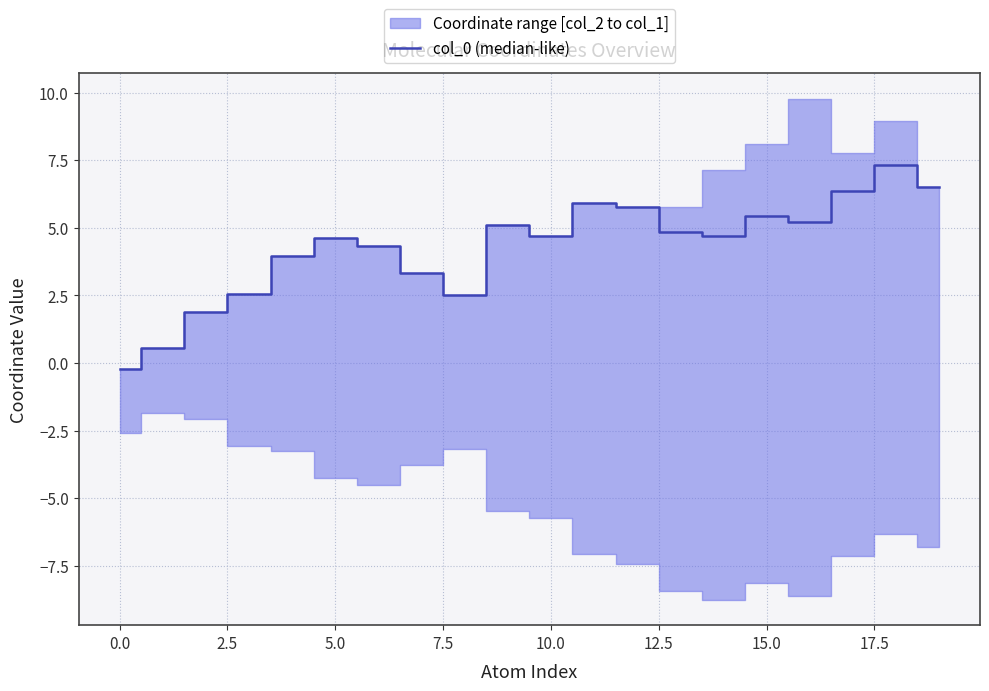

True or false: there are more than 1 points higher than both neighbors.

True